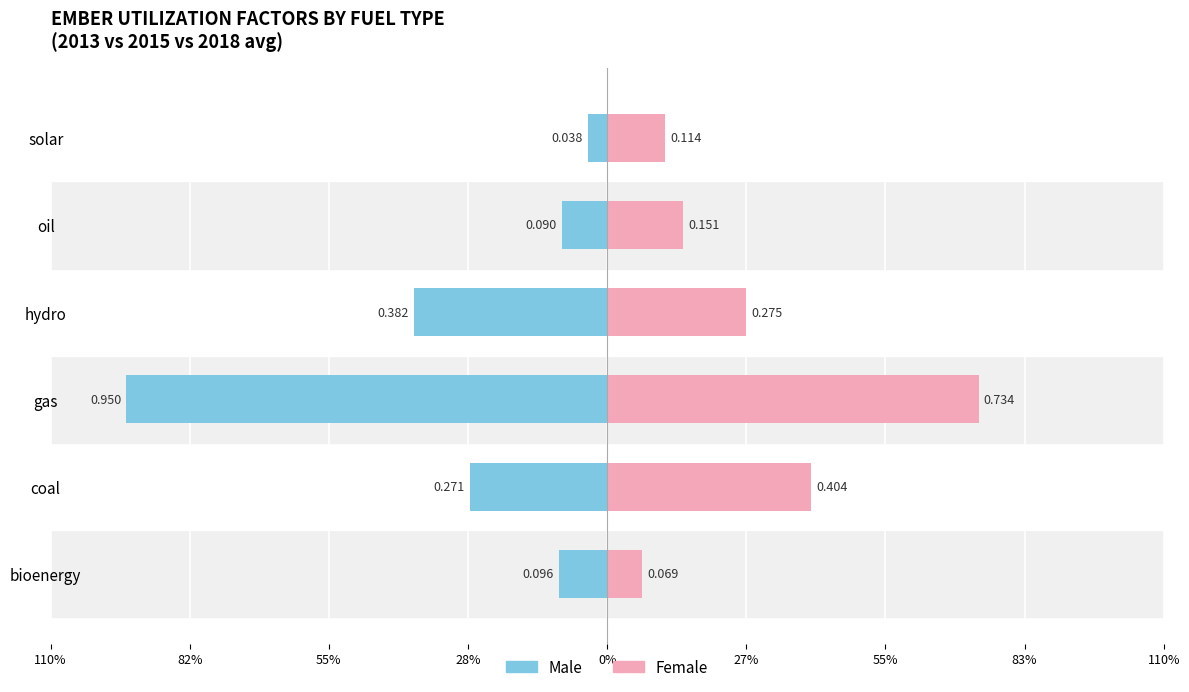

Reading right to left, transcribe all the data shown in this chart.

Male: solar=0.0	oil=0.1	hydro=0.4	gas=1.0	coal=0.3	bioenergy=0.1
Female: solar=0.1	oil=0.2	hydro=0.3	gas=0.7	coal=0.4	bioenergy=0.1